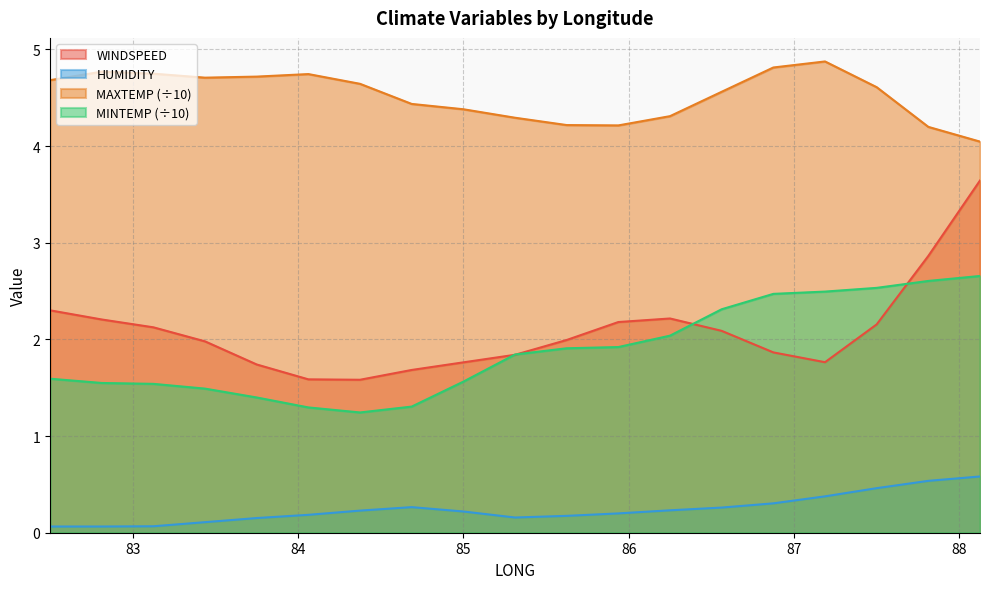

What is the spread (max minus min) of values at 83.125?

4.7